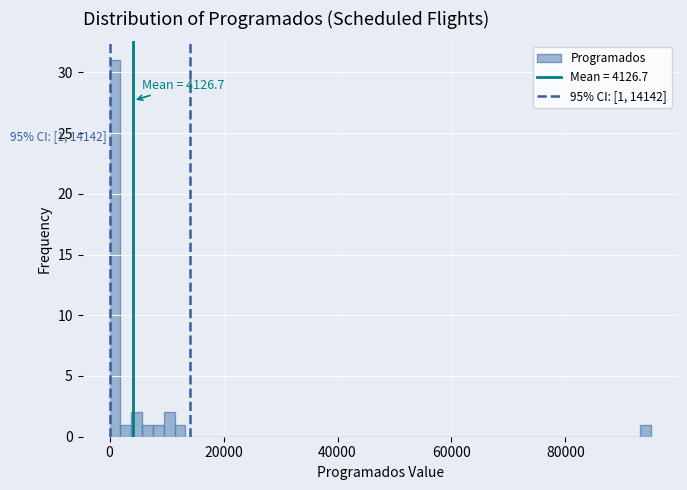

Around what value on the x-axis is the tallest bar? Give the approximate position of its centre, as read against the axis.

0